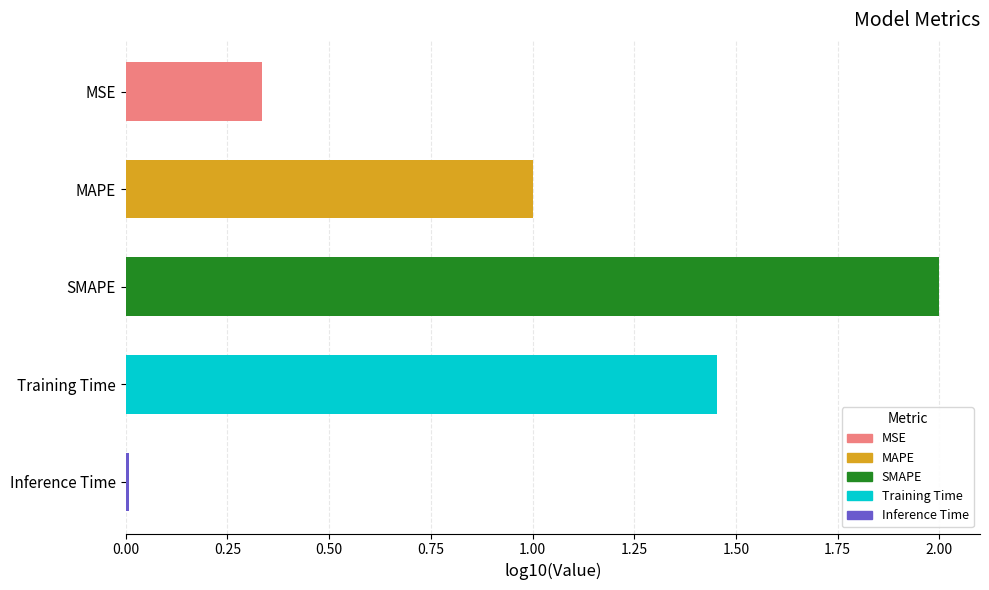

What position from the top is MAPE?

2